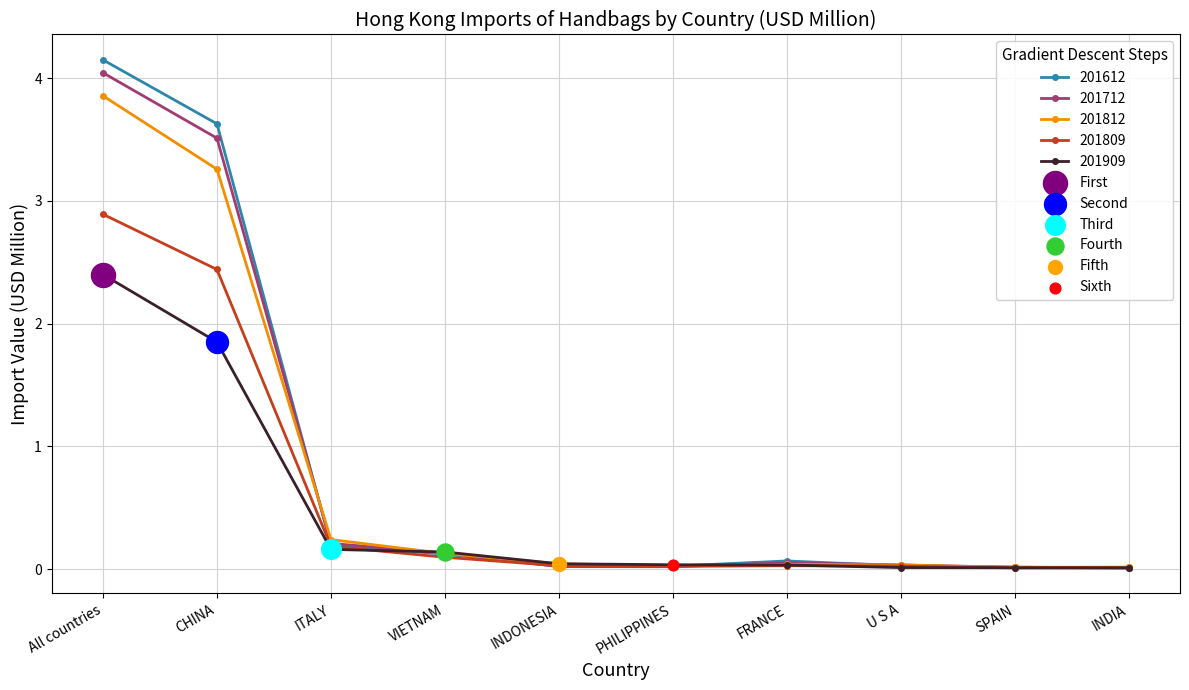

At how many categories does at least one series exceed 3?

2